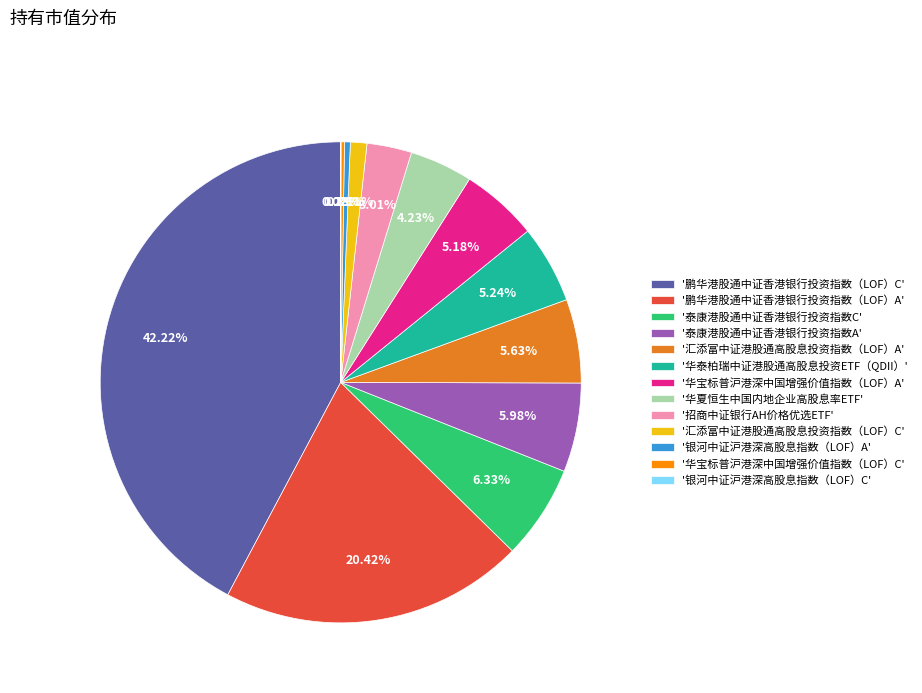

Between '华泰柏瑞中证港股通高股息投资ETF（QDII）' and '汇添富中证港股通高股息投资指数（LOF）C', which is larger?

'华泰柏瑞中证港股通高股息投资ETF（QDII）'